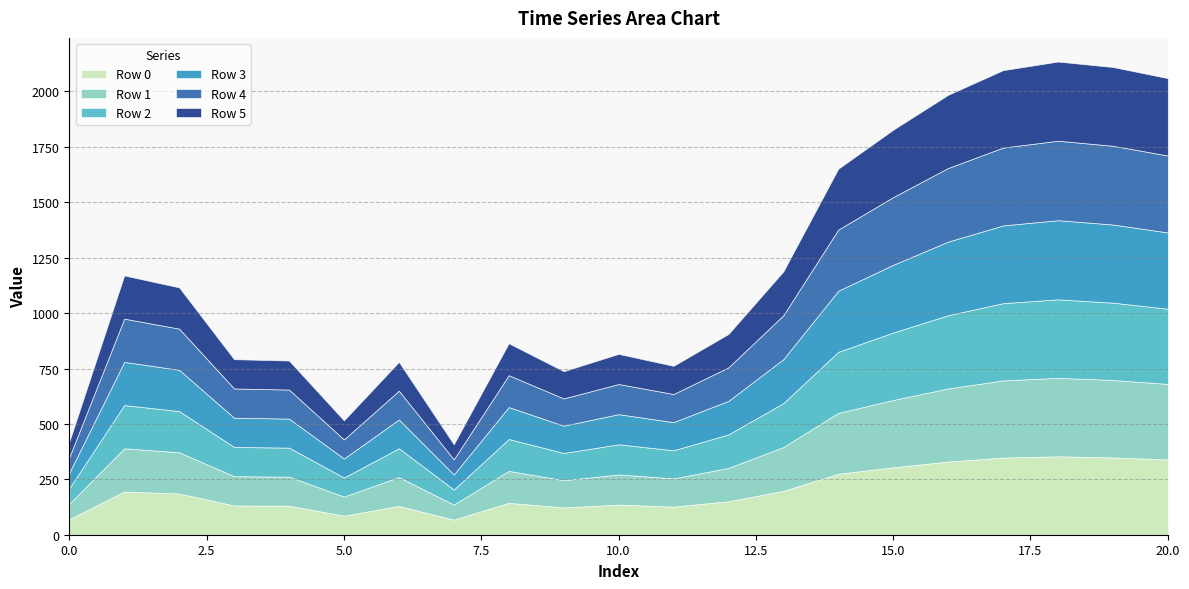

Count the number of categories in the chart.

21